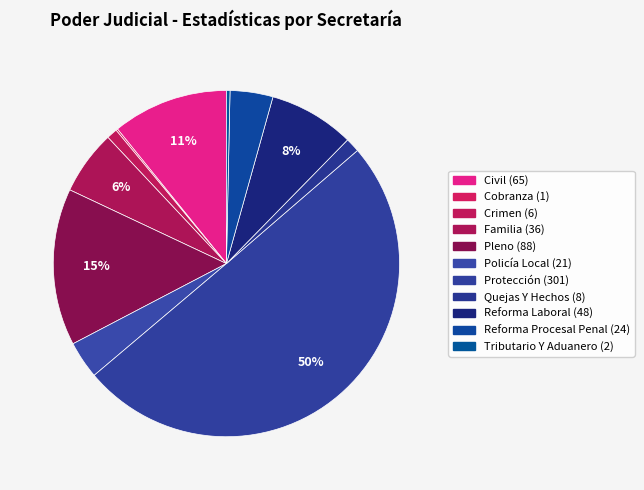

Which slice is the smallest?

Cobranza